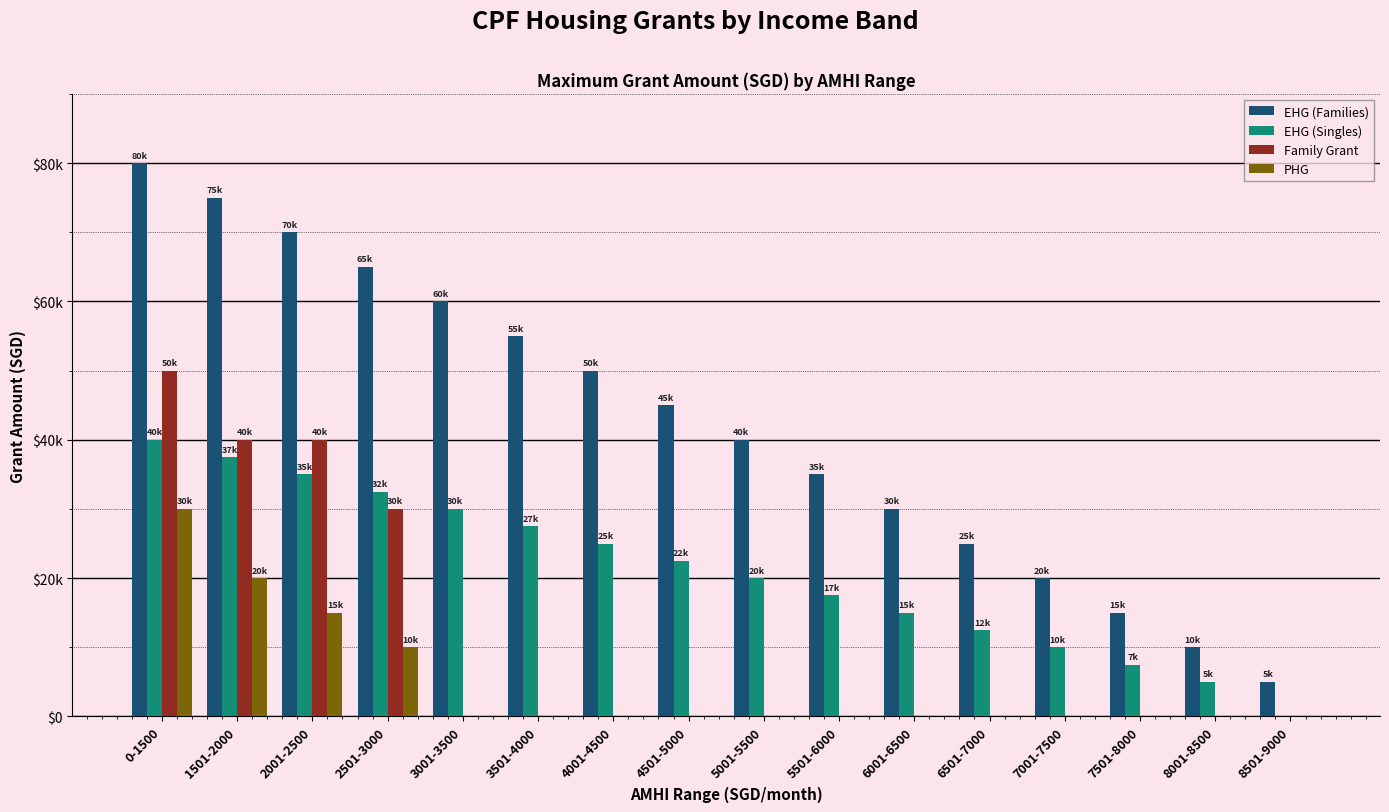

True or false: PHG has a value of 5931 at 1501-2000.

False